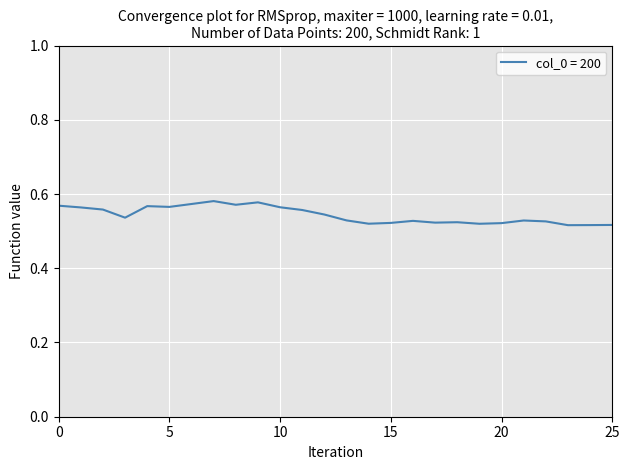

True or false: there are more than 0 points higher than both neighbors.

True